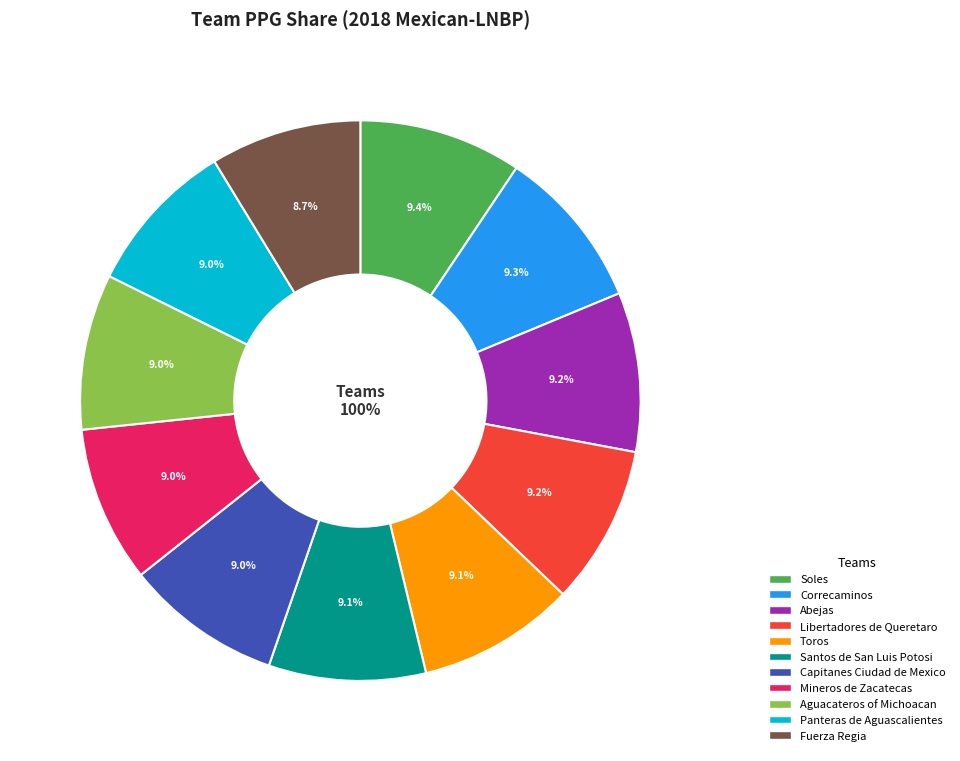

Which category has the biggest portion of the pie?

Soles